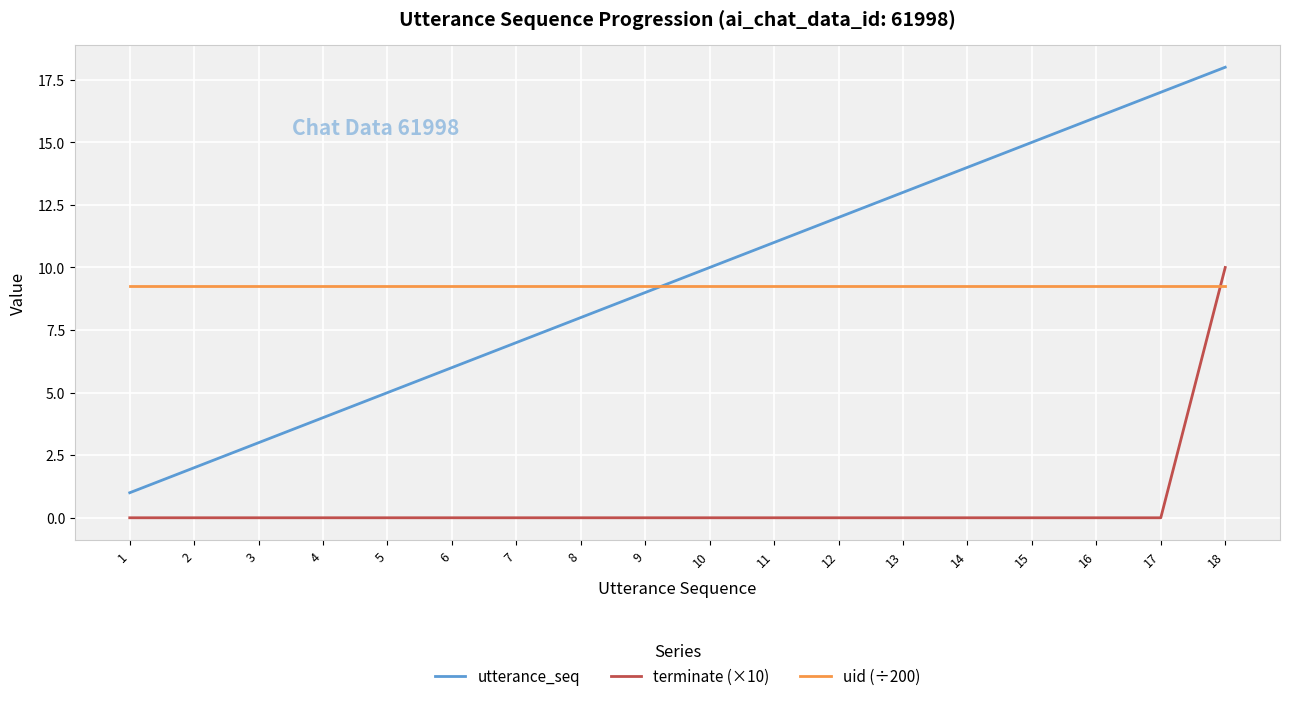

At 18, list the series in order from smallest to largest.

uid (÷200), terminate (×10), utterance_seq